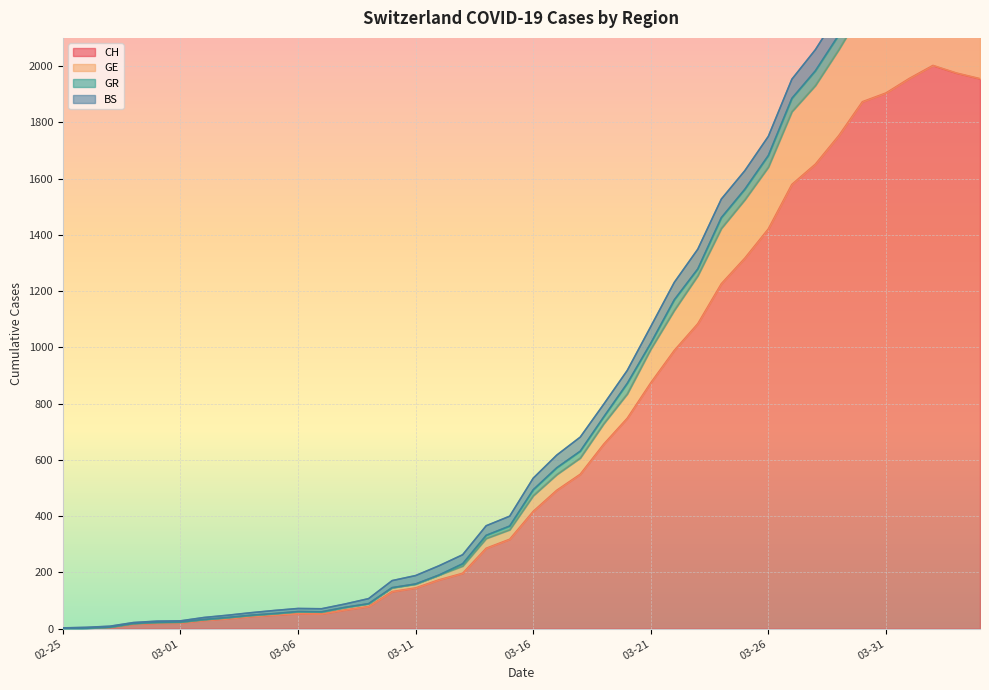

Read the GE value at 2020-03-04, to the nearest 50.

50